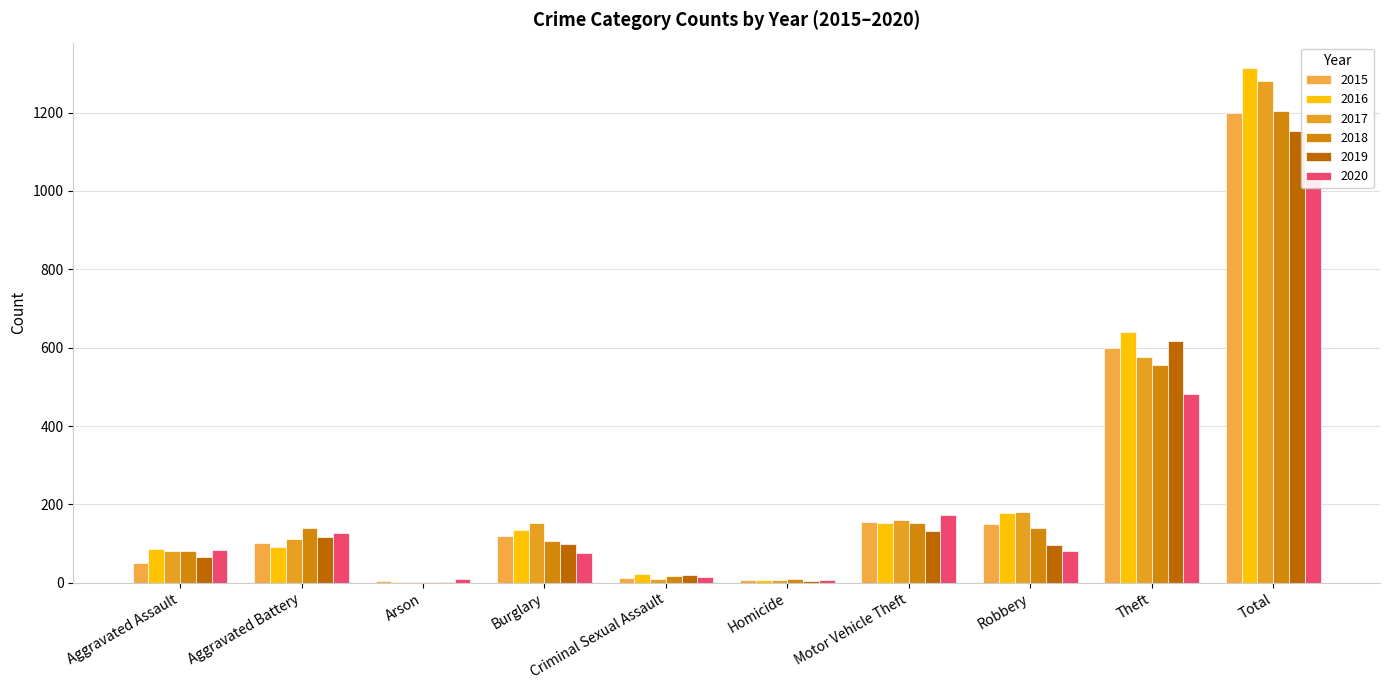

How many values in the 2017 series are below 152?

5